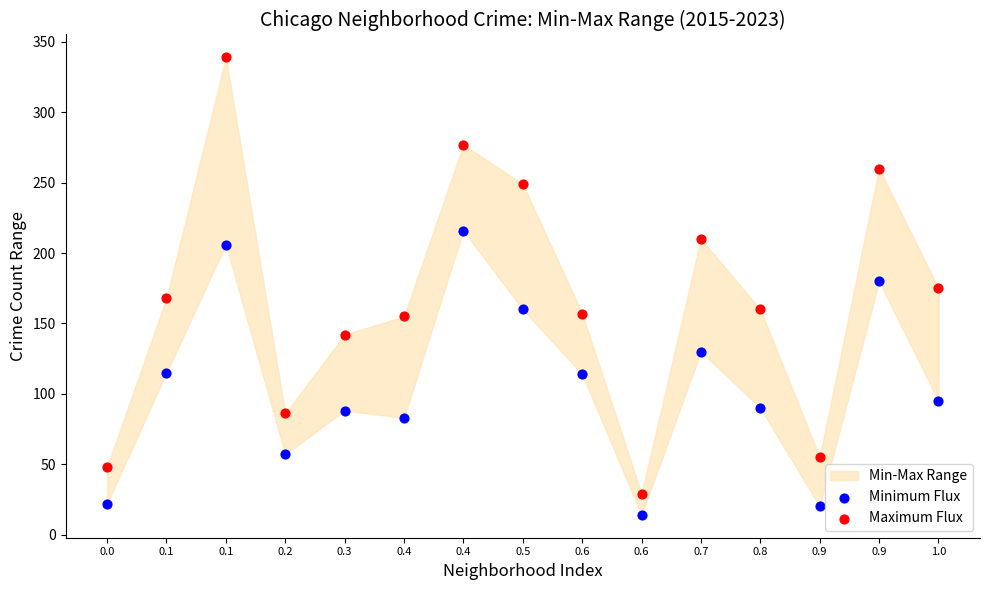

Across all data points, what is the range of Y values (max minus min)?

325